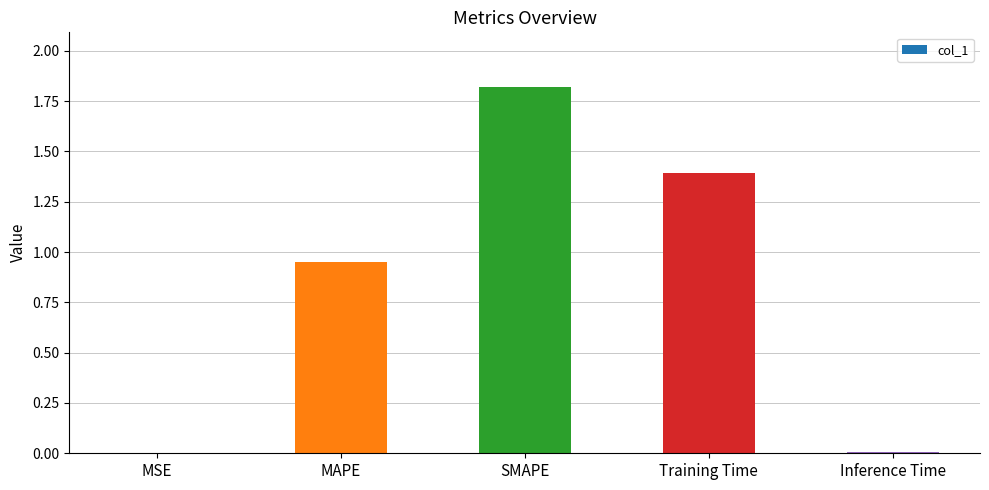

What is the sum of the values at MAPE and Training Time?

2.3